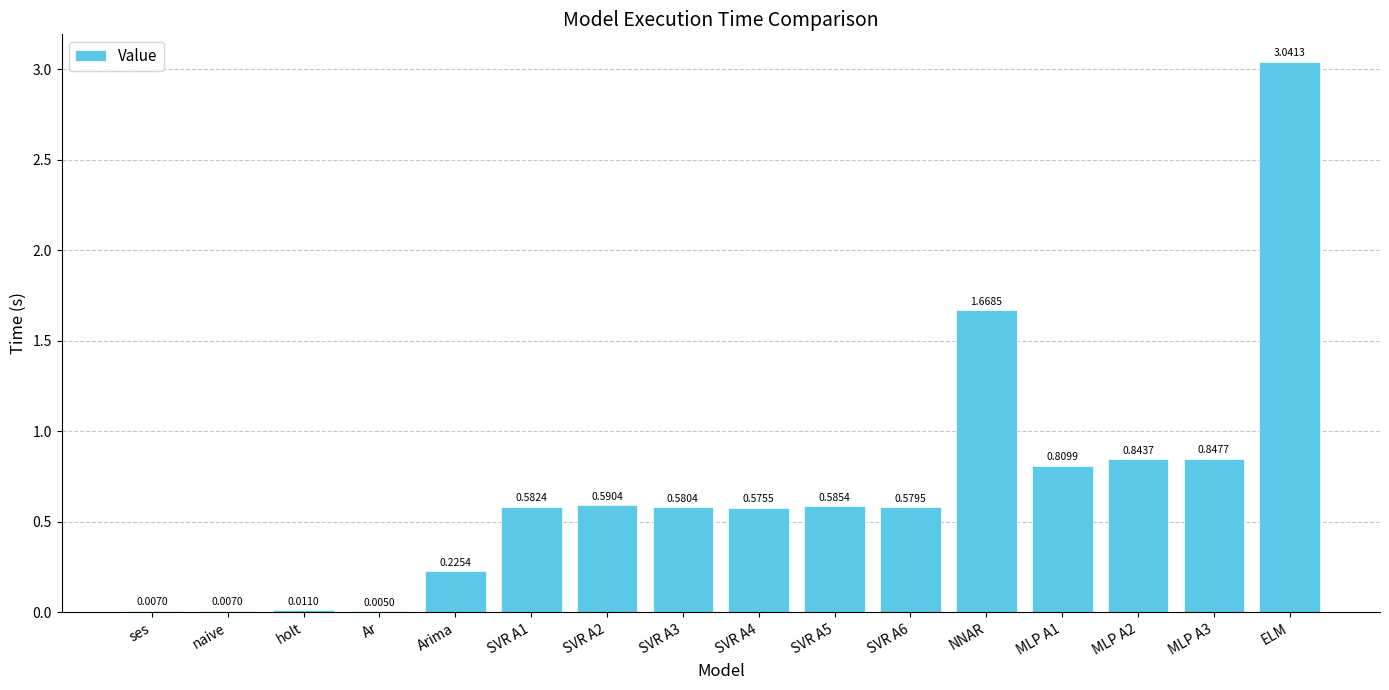

What is the average value?

0.7